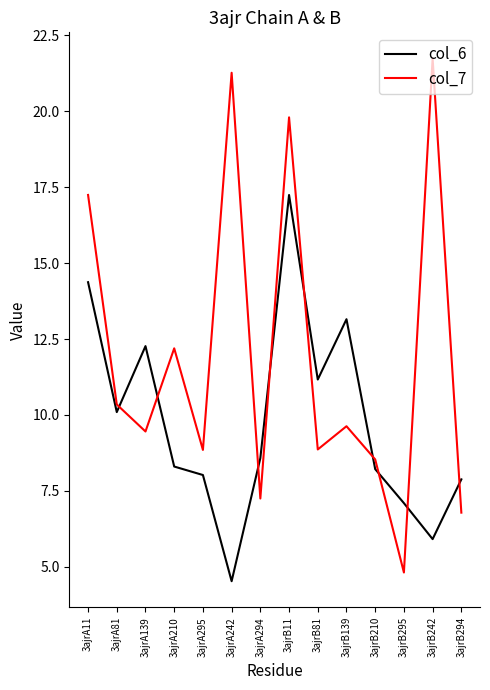

What value does the col_6 series have at 3ajrA139?

12.3